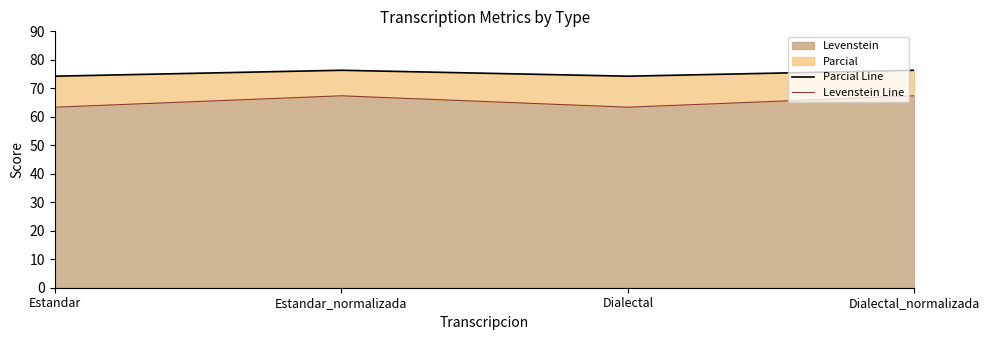

What is the spread (max minus min) of values at Estandar?

10.9